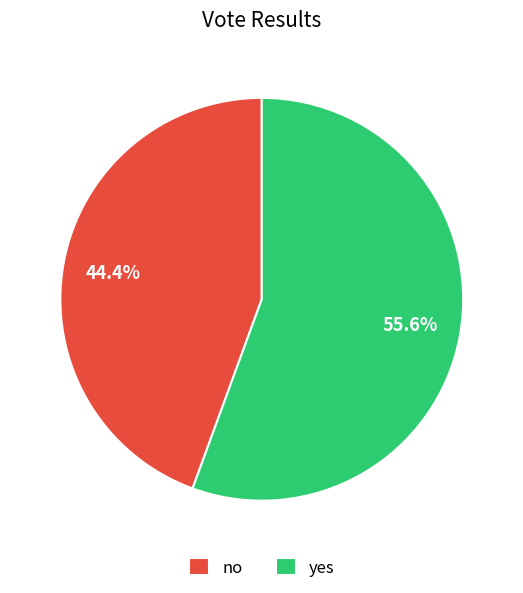

What is the majority slice?

yes